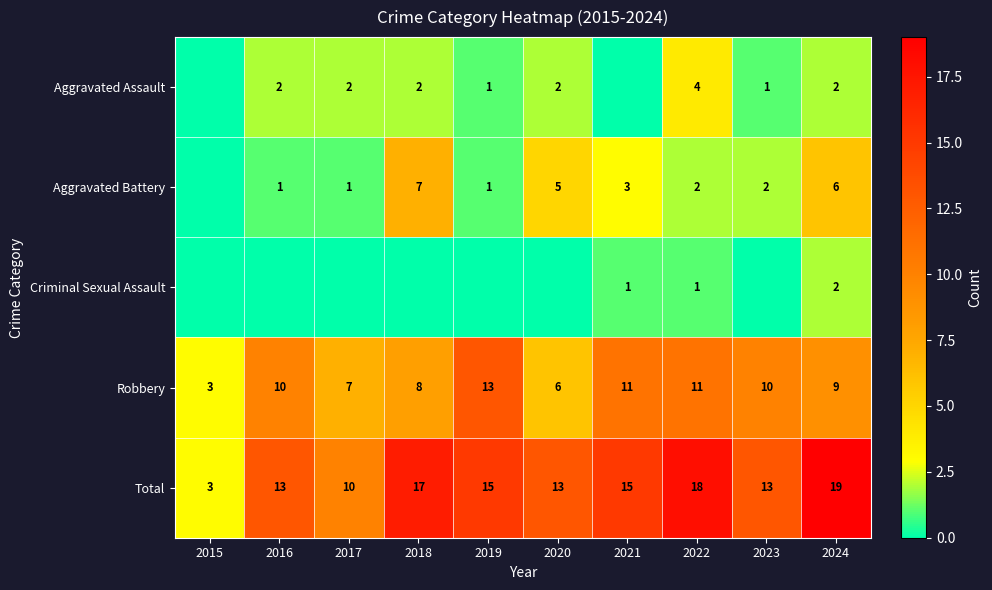

How many series are shown in this chart?

5